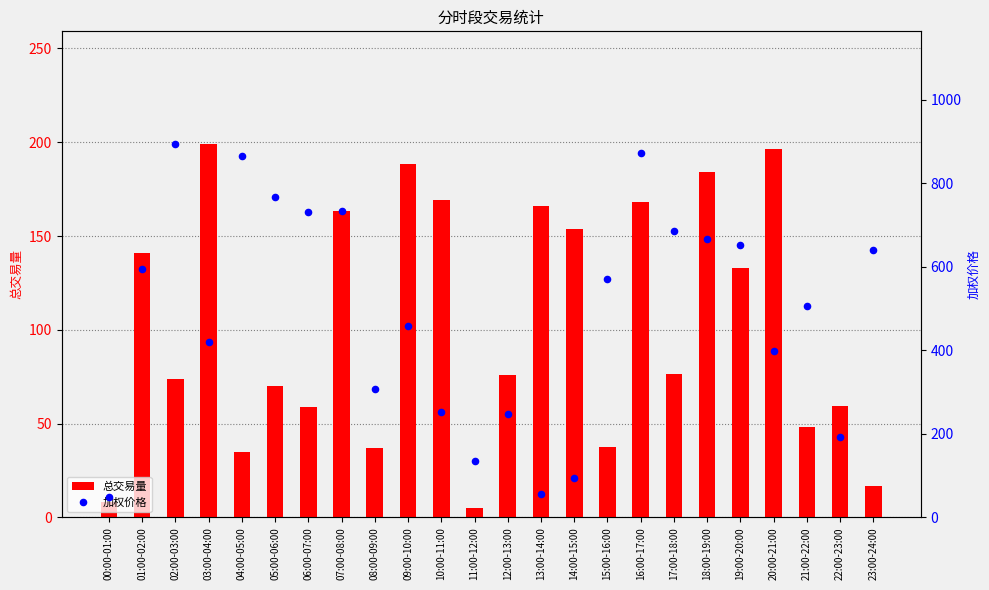

Is the value of 总交易量 at 16:00-17:00 greater than the value of 加权价格 at 05:00-06:00?

No